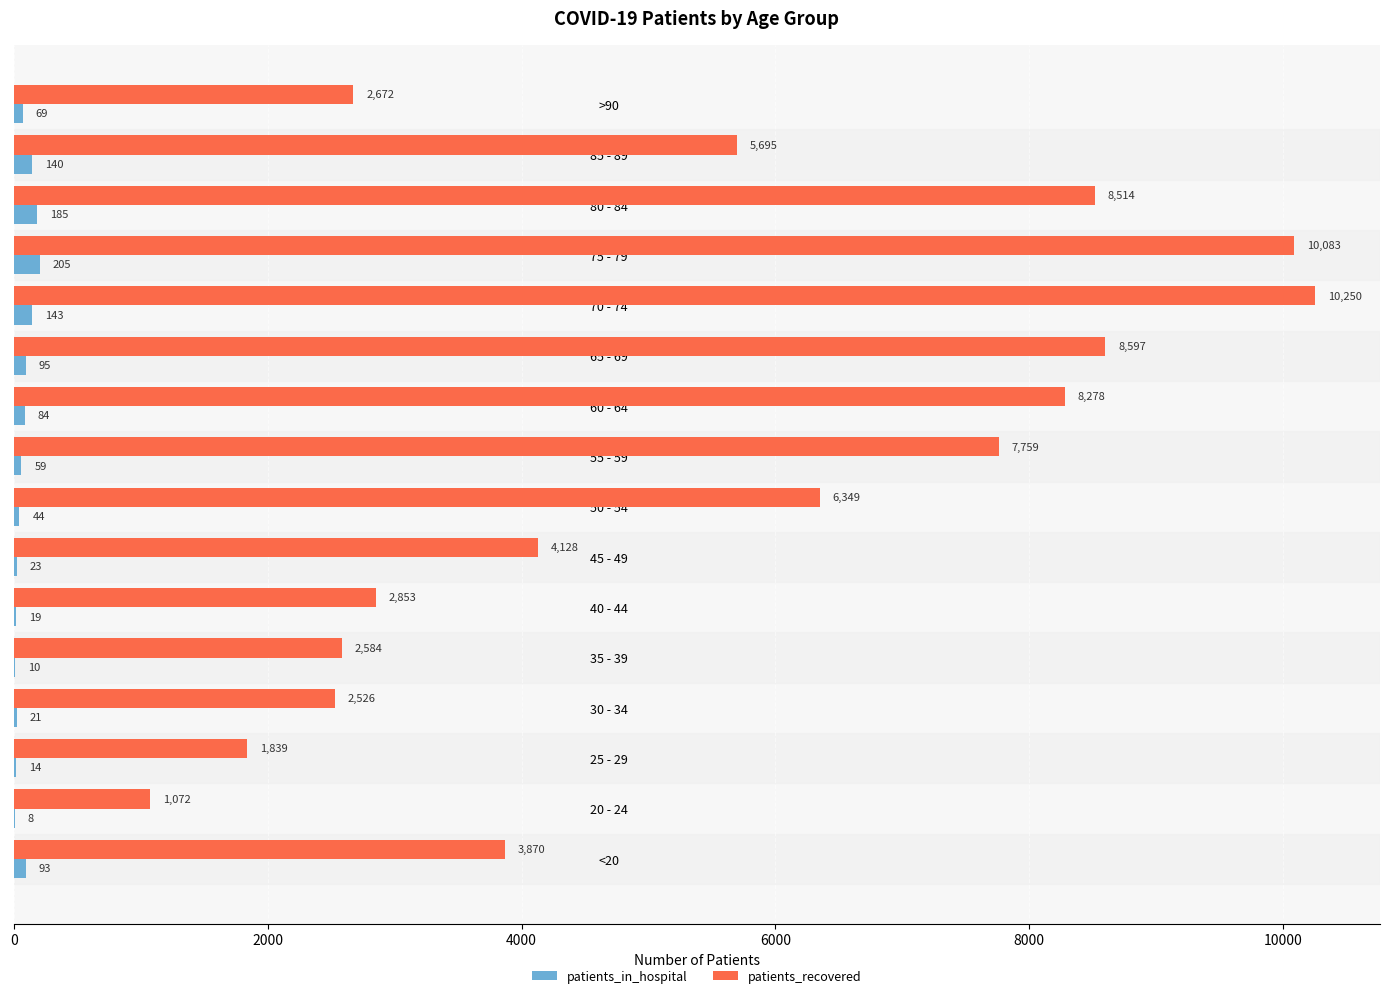

What is the sum of all patients_recovered values?

87069